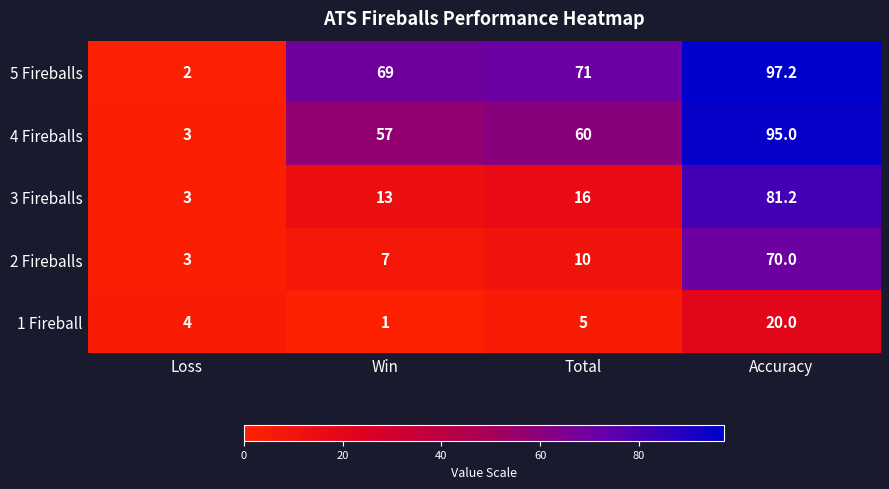

Reading right to left, extract all data points from this chart.

5 Fireballs: 97.2	71.0	69.0	2.0
4 Fireballs: 95.0	60.0	57.0	3.0
3 Fireballs: 81.2	16.0	13.0	3.0
2 Fireballs: 70.0	10.0	7.0	3.0
1 Fireball: 20.0	5.0	1.0	4.0